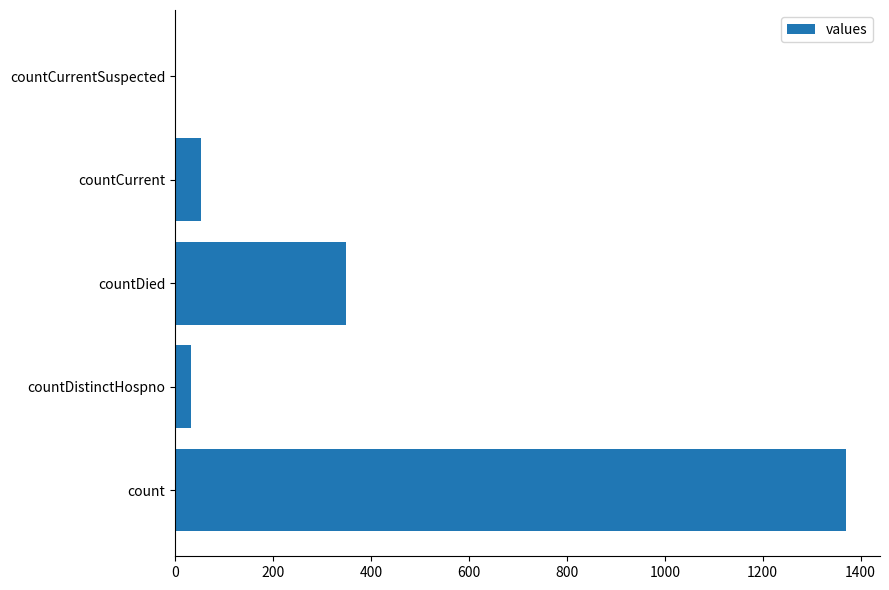

Are the bars horizontal?

Yes